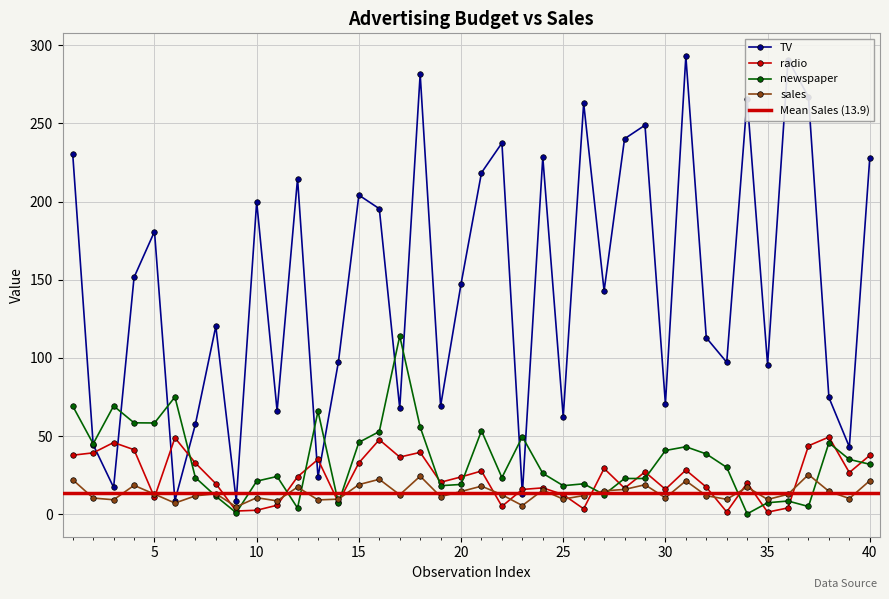

How many intersections are there between sales and radio?

14